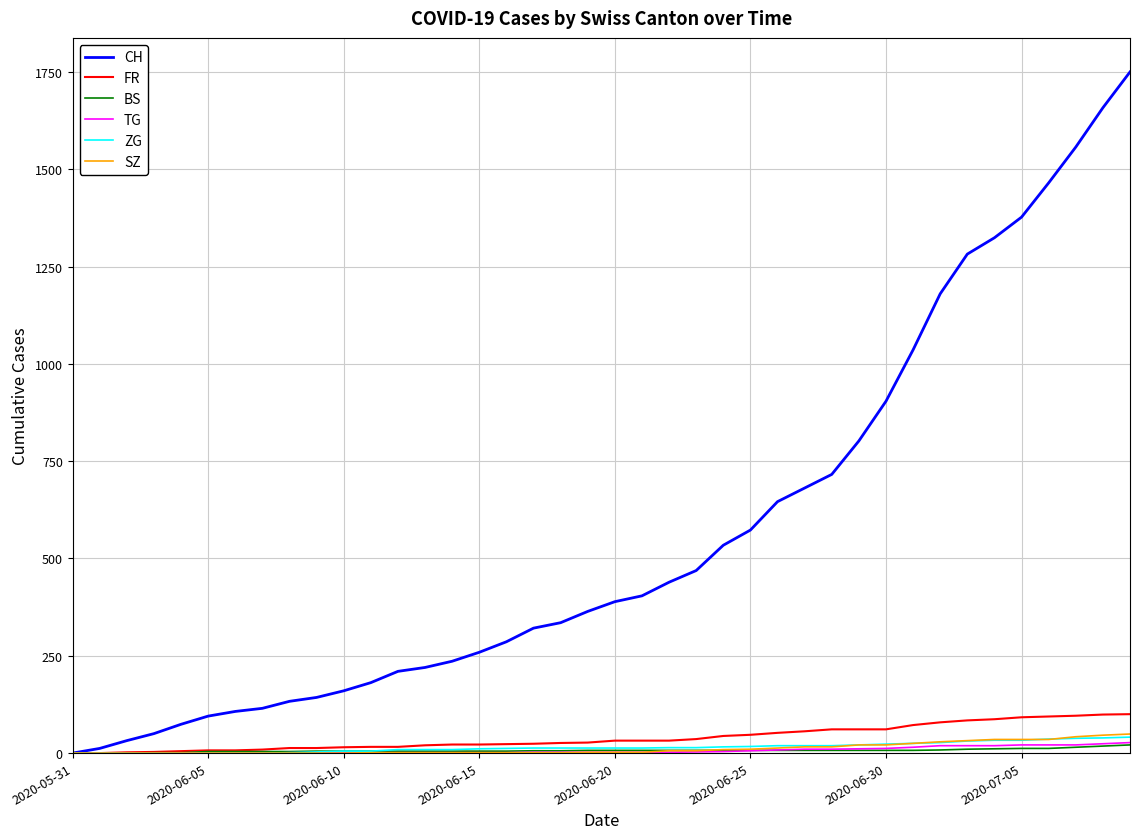

Which series has the widest spread of values?

CH